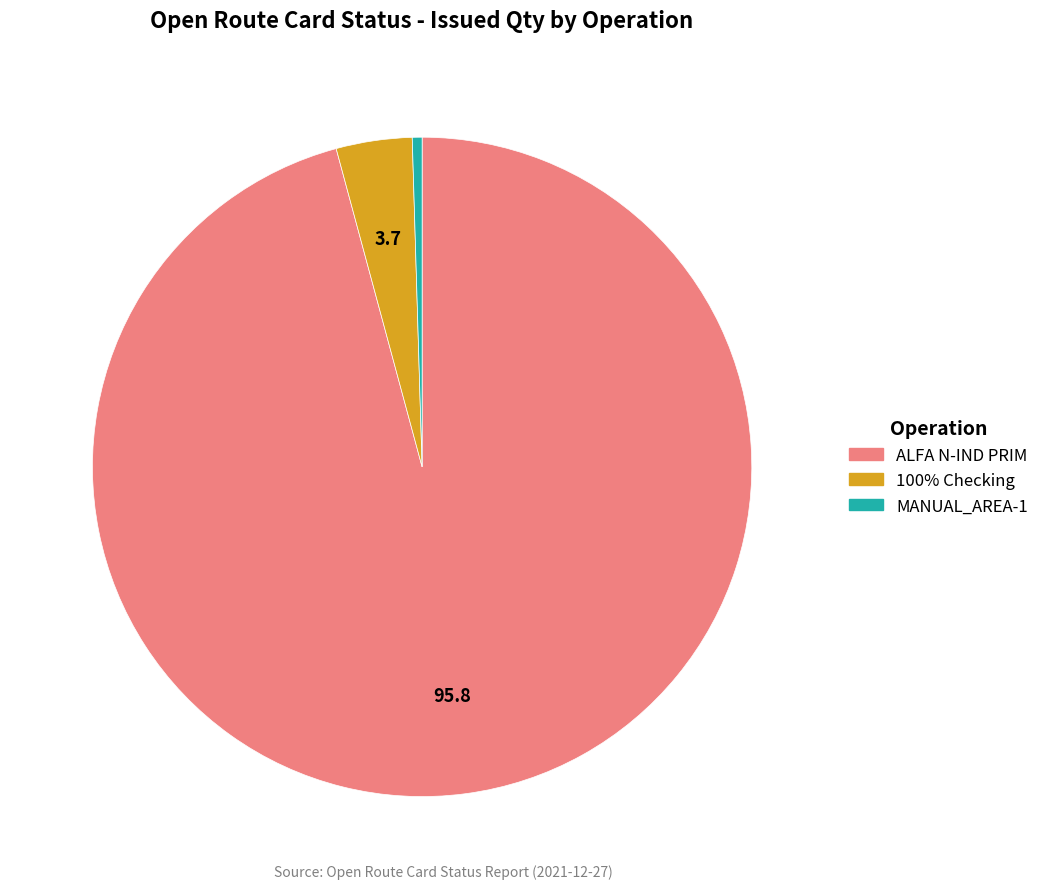

Is there a majority slice in this chart?

Yes